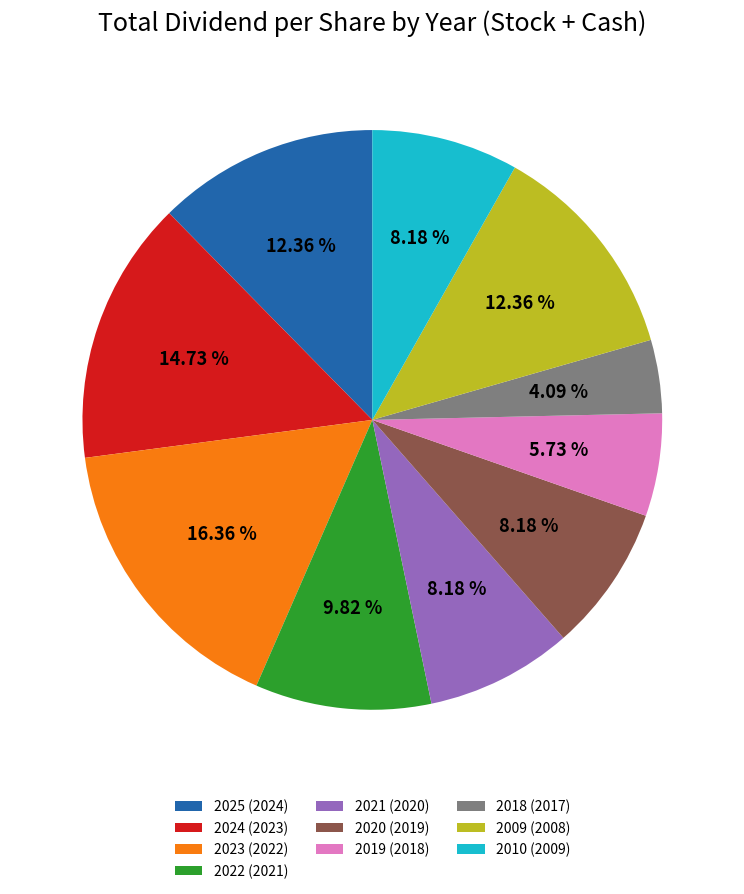

What portion of the pie excludes 2021 (2020)?

91.8%